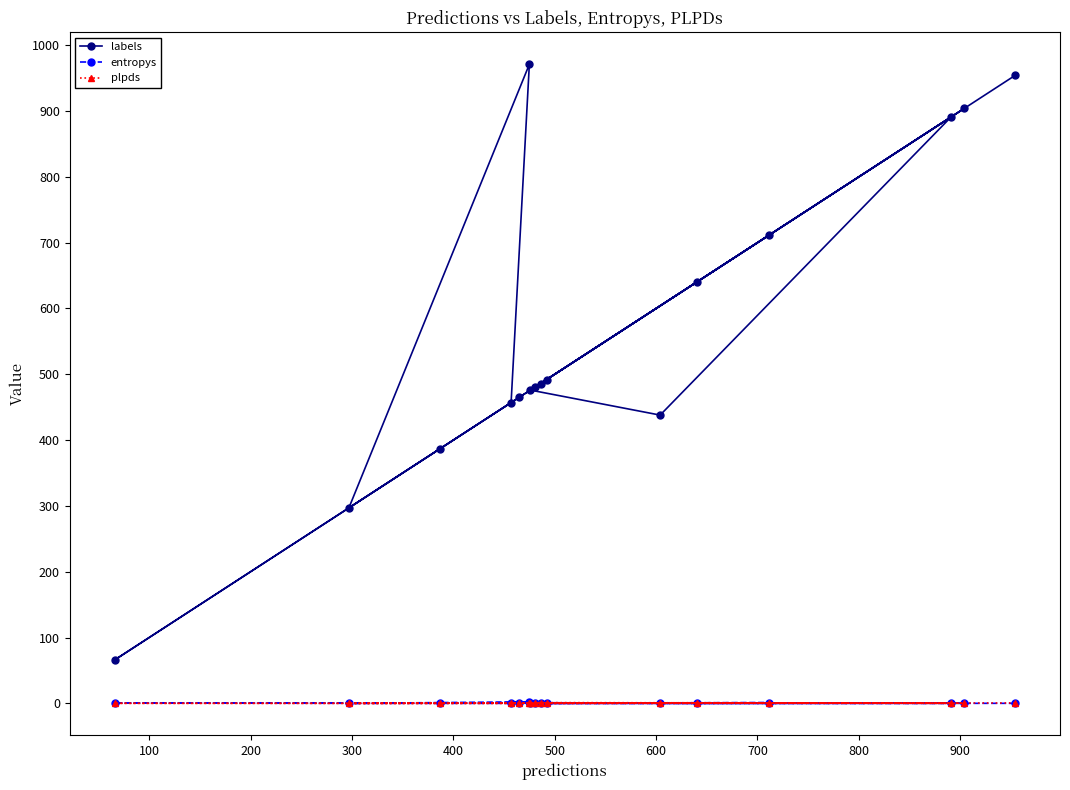

What is the value of the labels point at the 16th from the left?

954.0